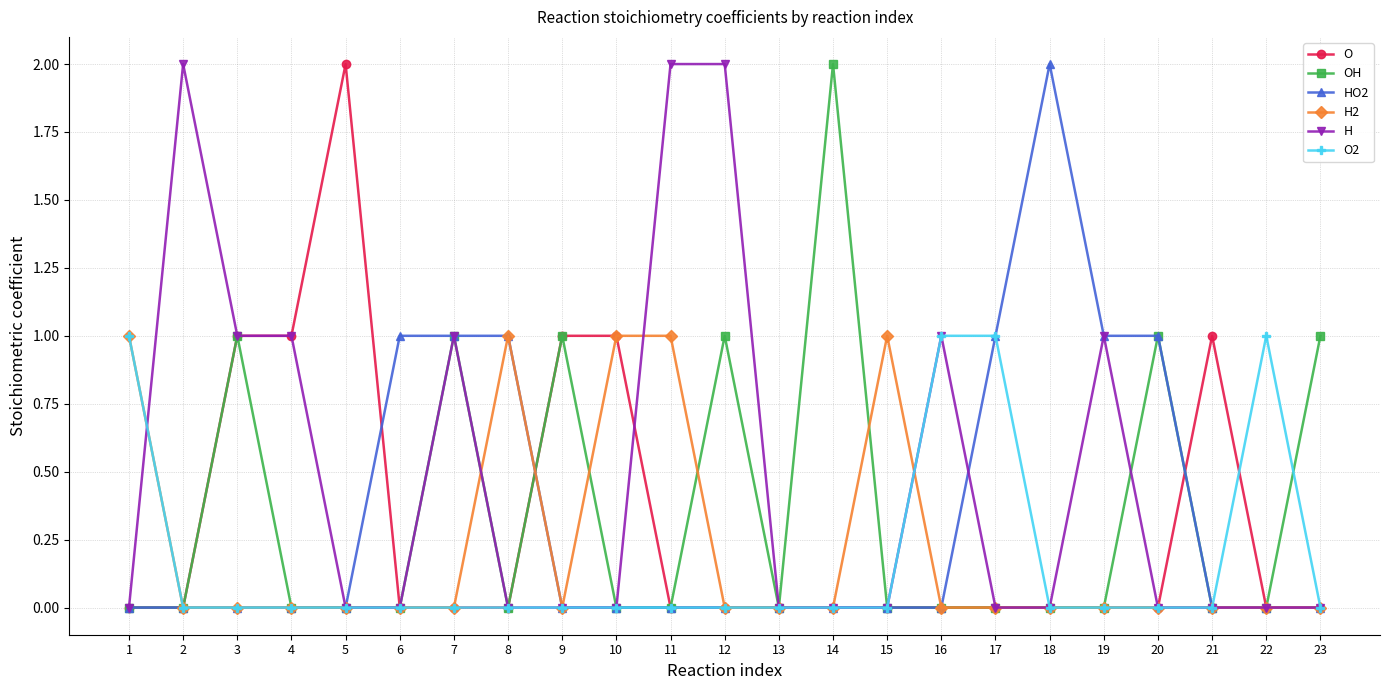

What is the total value across all series at 12?

3